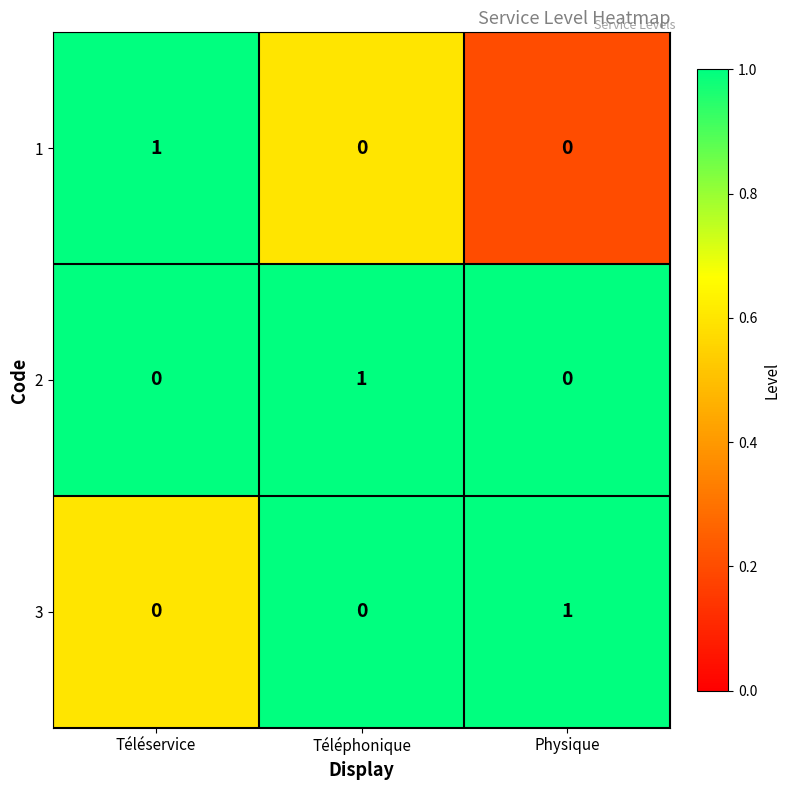

At how many categories does at least one series exceed 0?

3